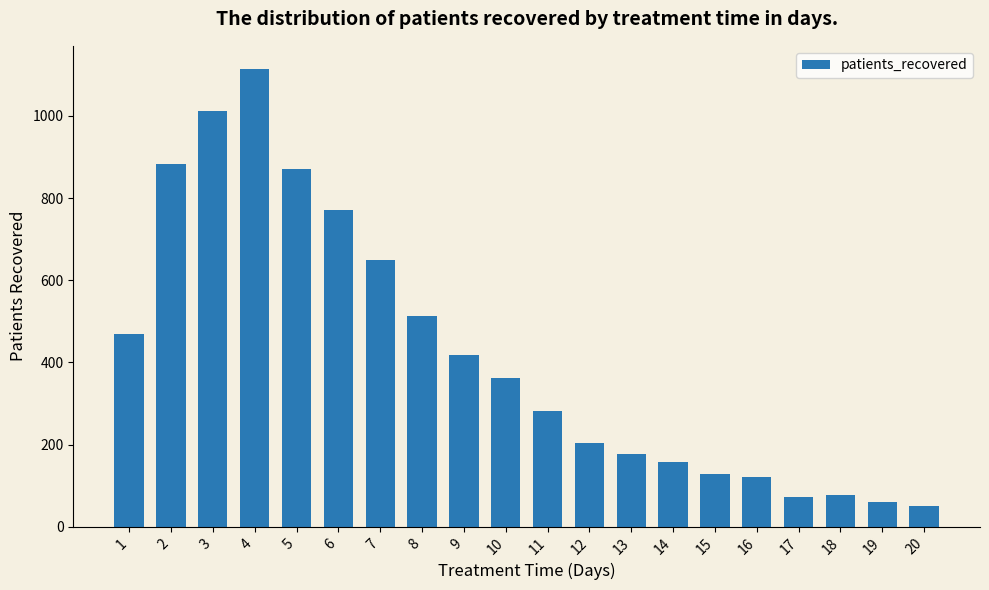

What is the change in value from 2 to 8?

-369